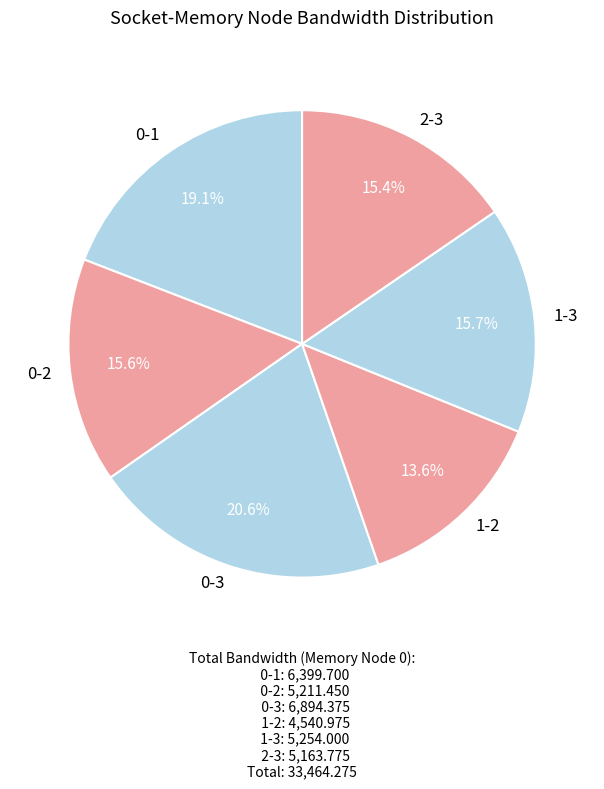

To the nearest percent, what percentage of the pie is 0-1?

19%